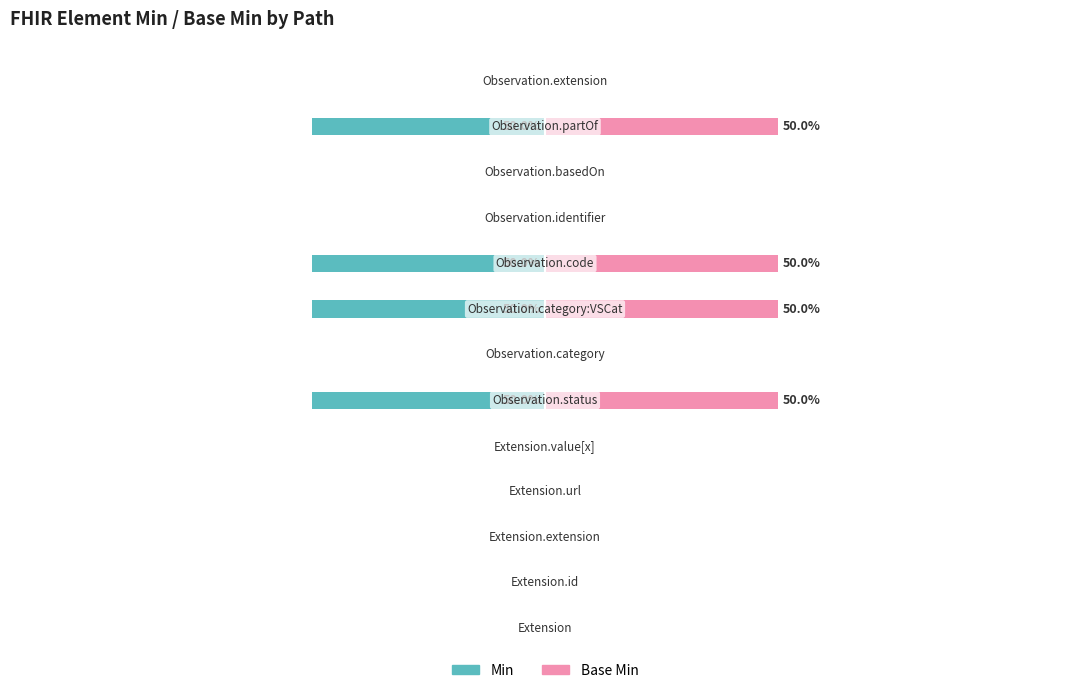

Which series has the widest spread of values?

Min